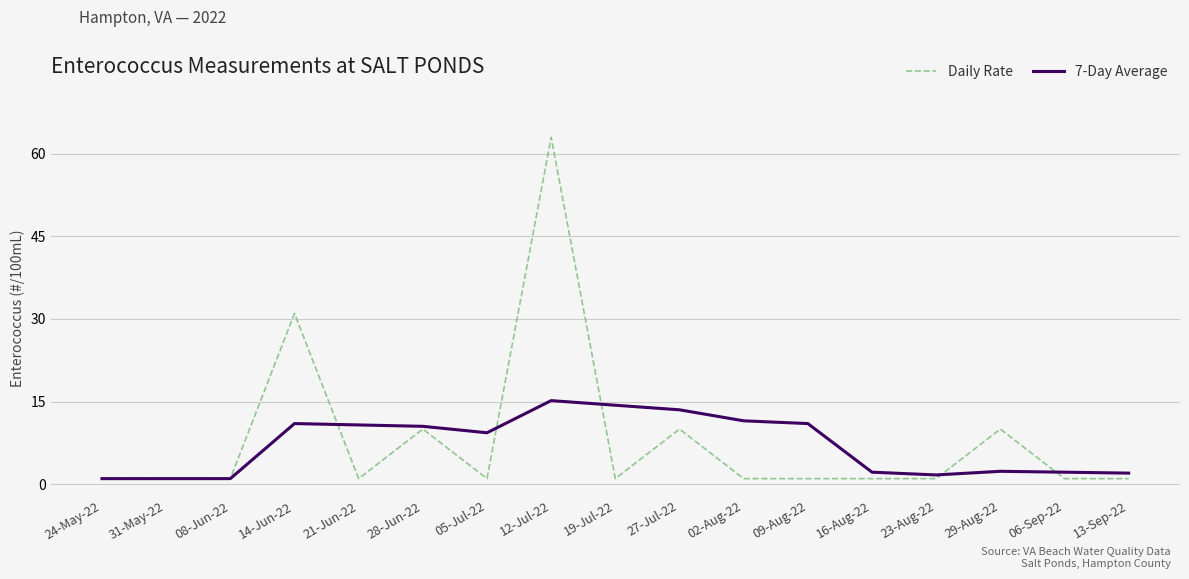

Rank the series by their maximum value, from highest to lowest.

Daily Rate, 7-Day Average